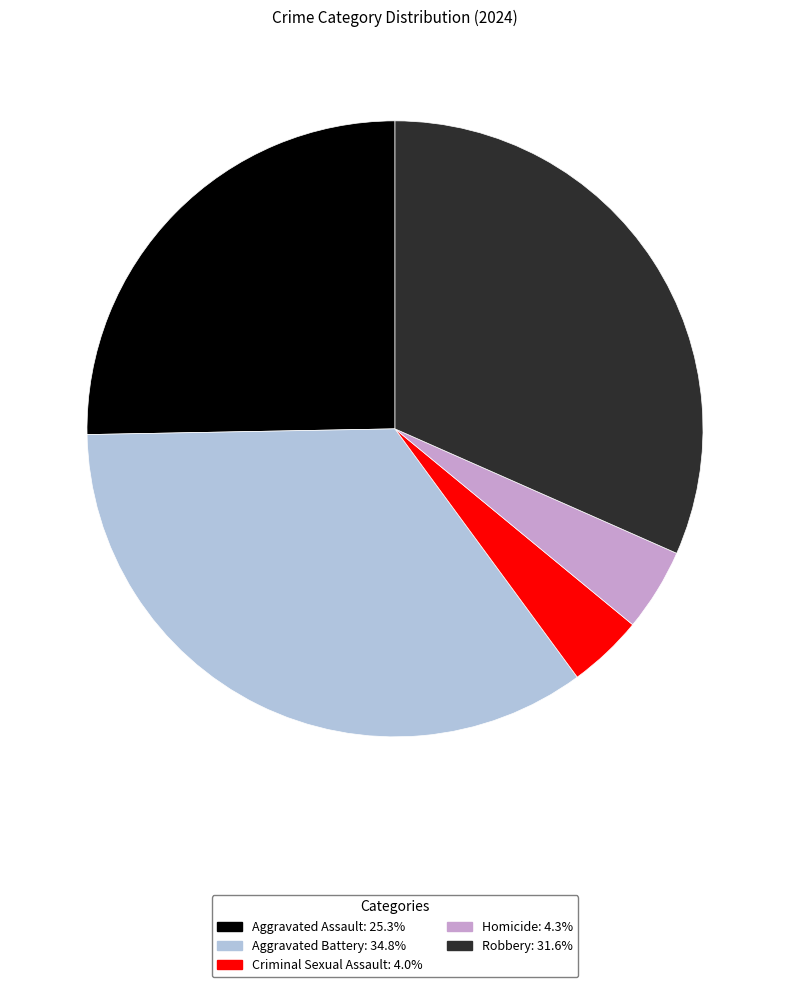

Which slice is the largest?

Aggravated Battery